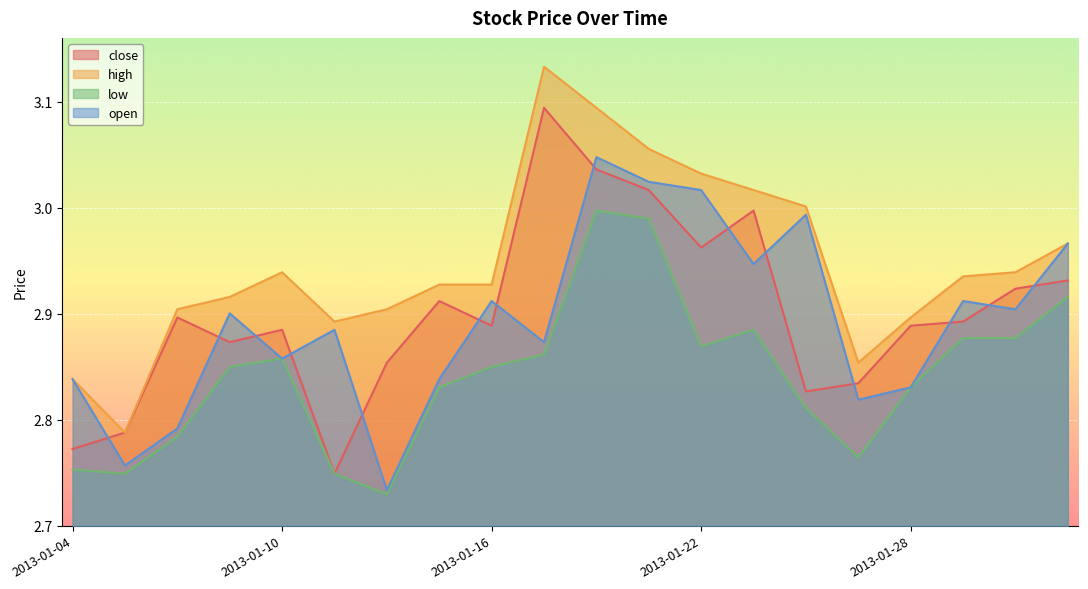

What is the difference between the maximum and minimum values in the close series?

0.3